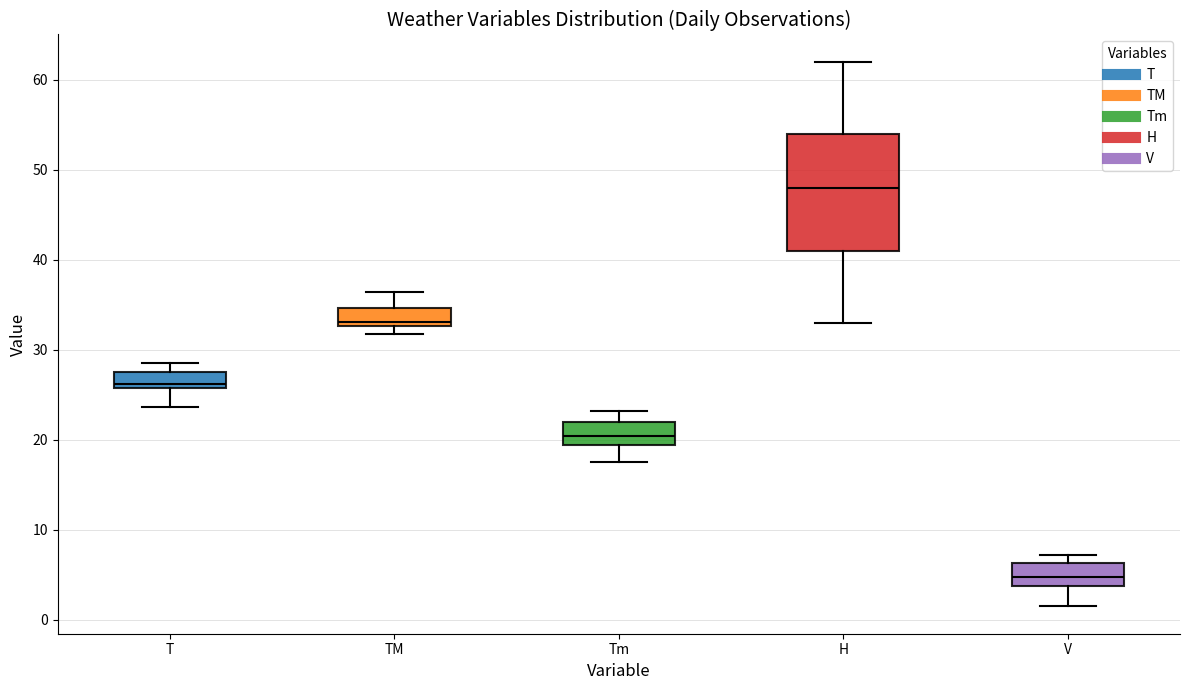

Which box has the highest median line?

H